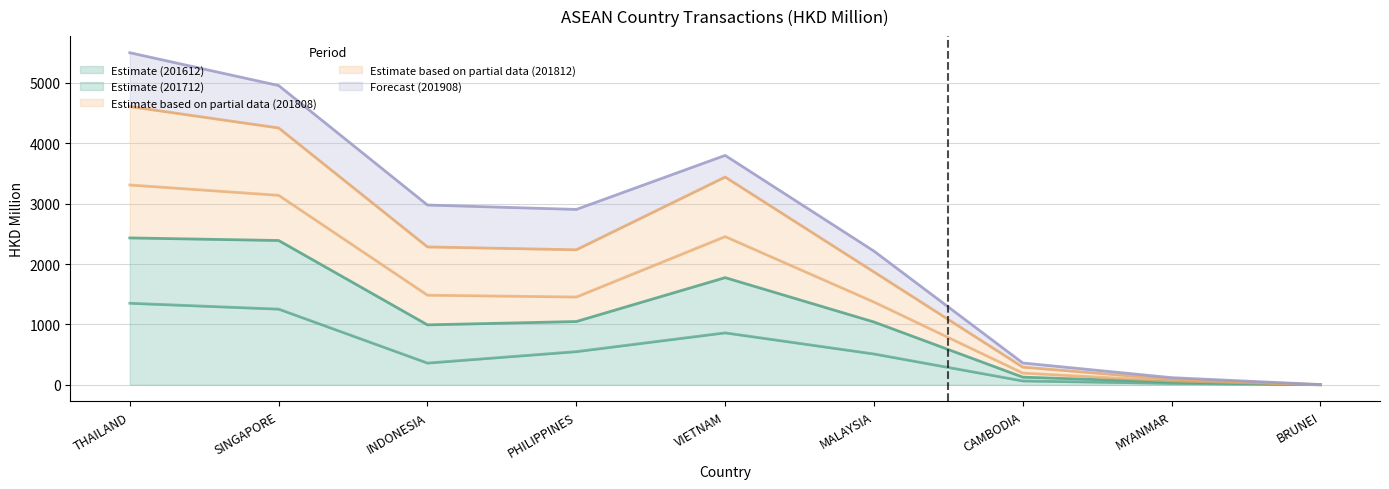

What is the label of the 6th point from the right?

PHILIPPINES